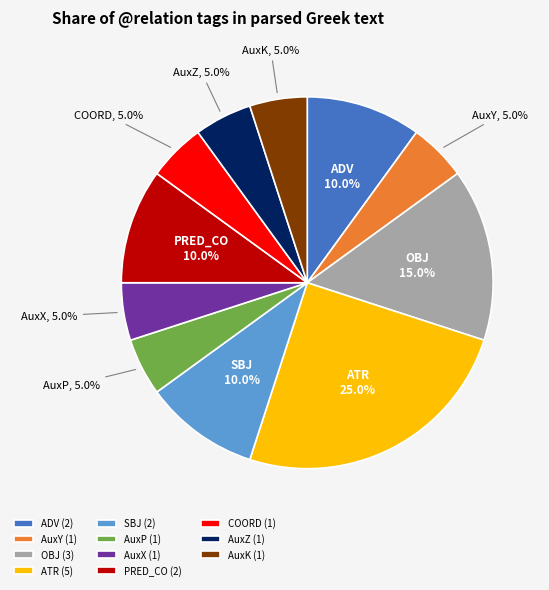

To the nearest percent, what percentage of the pie is AuxX?

5%